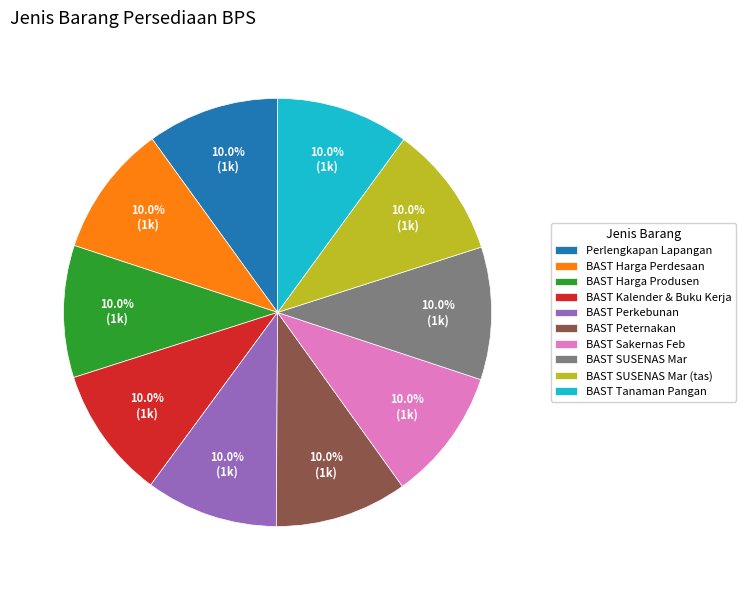

To the nearest percent, what is the average slice percentage?

10%